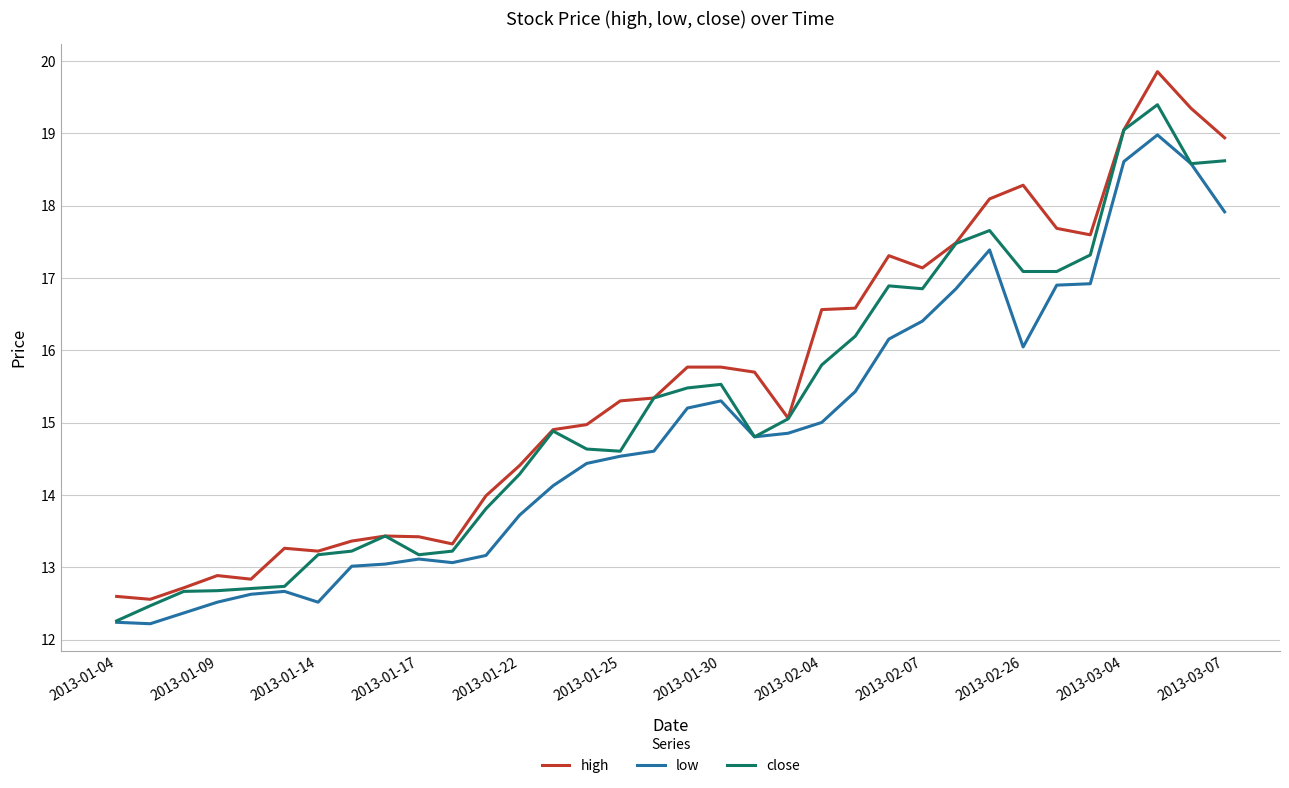

What is the maximum value for close?

19.4